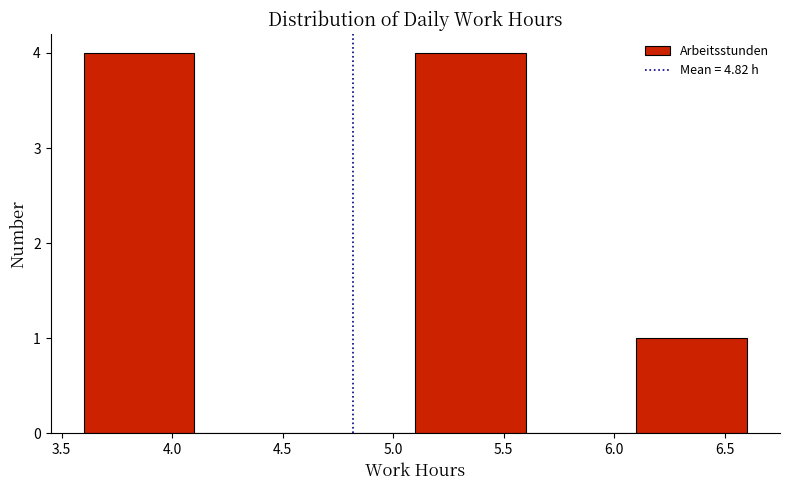

How tall is the bar that spans 3.6 to 4.1 on the x-axis? The values are not printed on the chart, so give them approximately, as read against the axis.

4